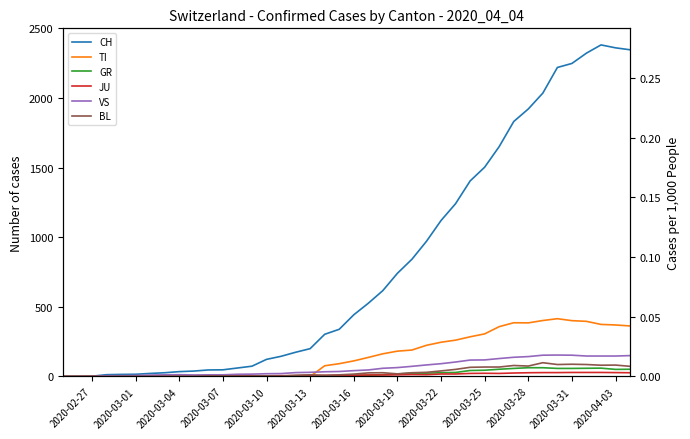

Count the number of categories in the chart.

40